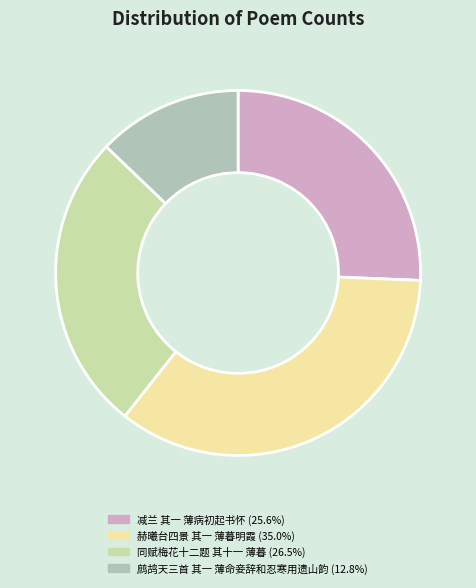

To the nearest percent, what is the difference between the largest and smallest slice percentages?

22%